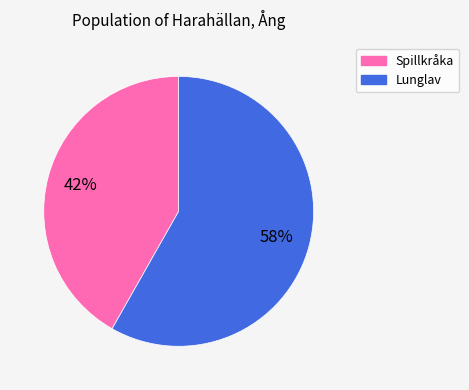

How many segments does this pie chart have?

2